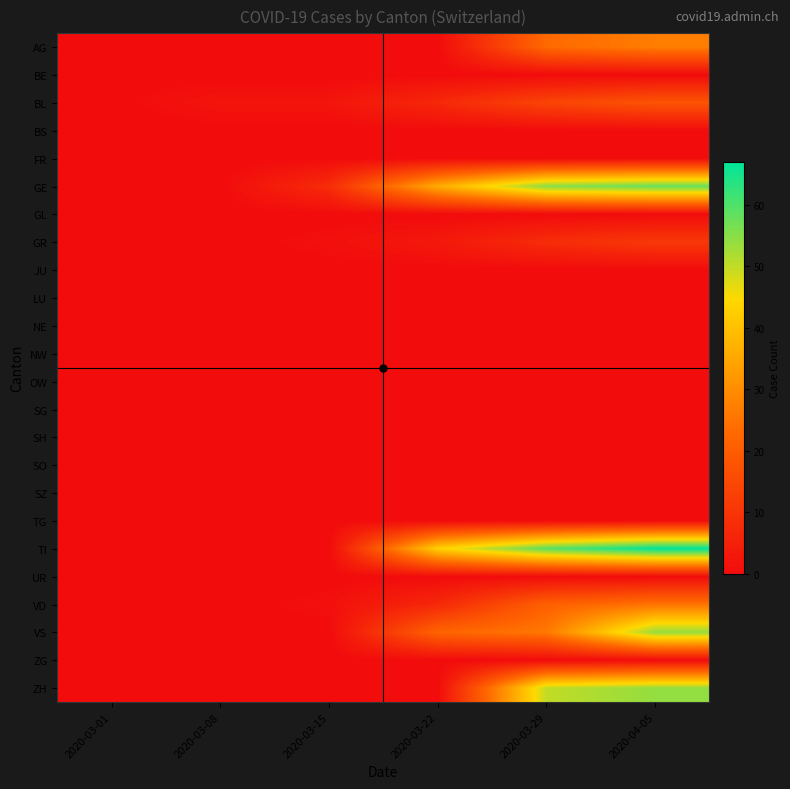

Count the number of data series in this chart.

24